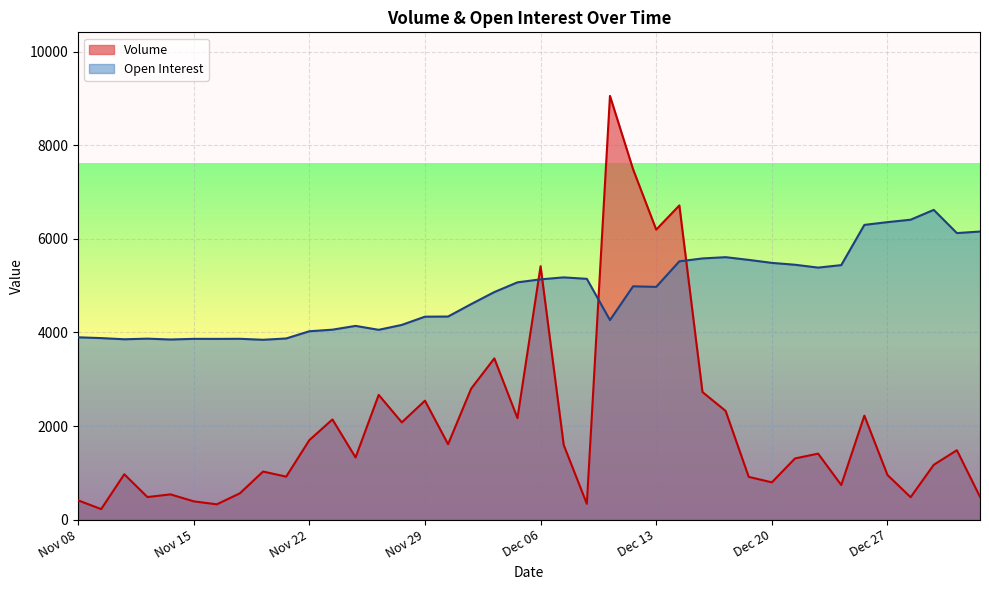

What value does the Volume series have at Jan 03?

486